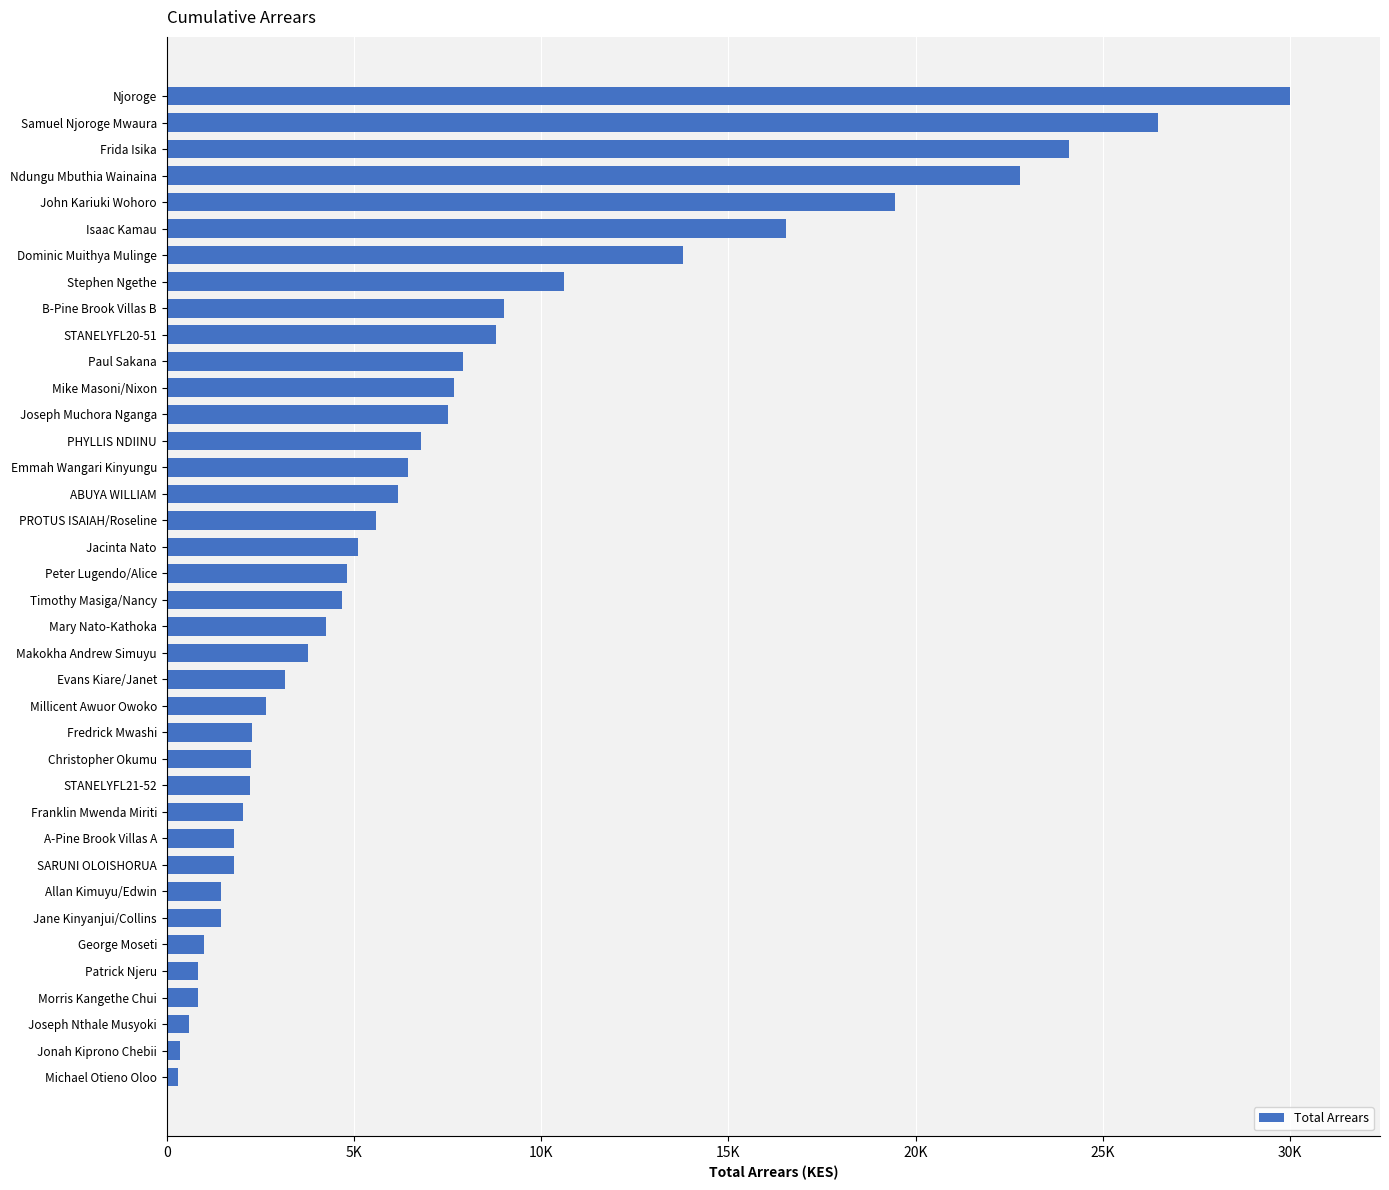

Are the bars horizontal?

Yes